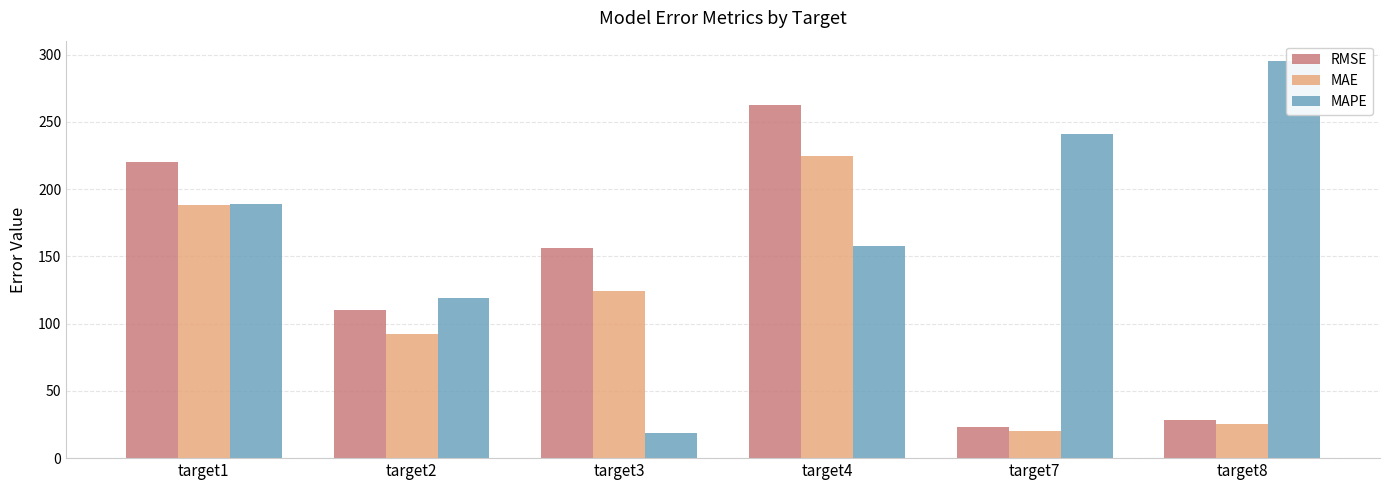

What is the spread (max minus min) of values at target8?

270.3